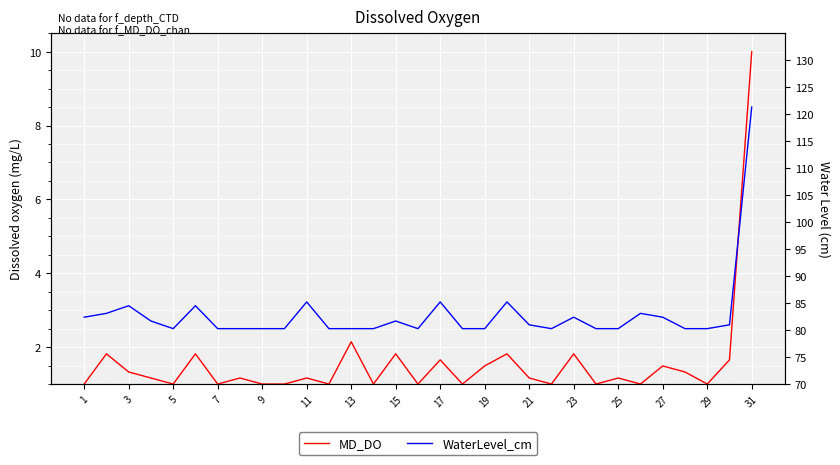

What is the greatest value displayed?

10.0